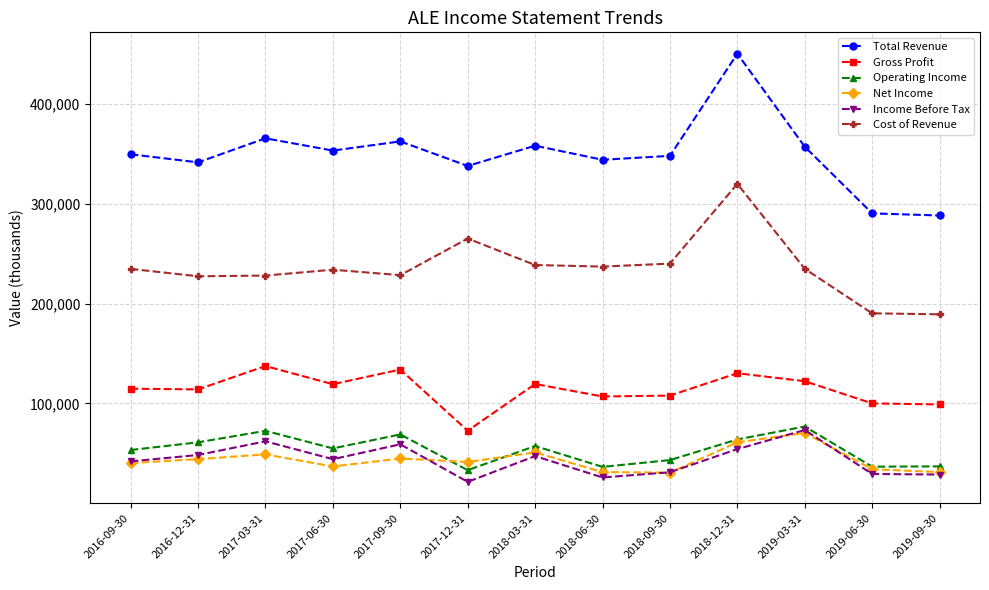

What is the label of the 5th point from the right?

2018-09-30